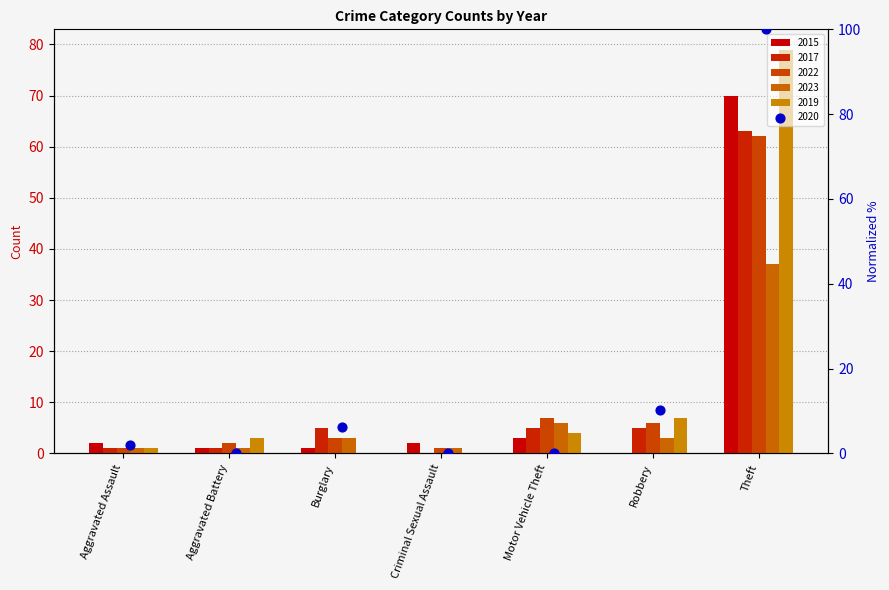

Which series contains the lowest Y value?

2015